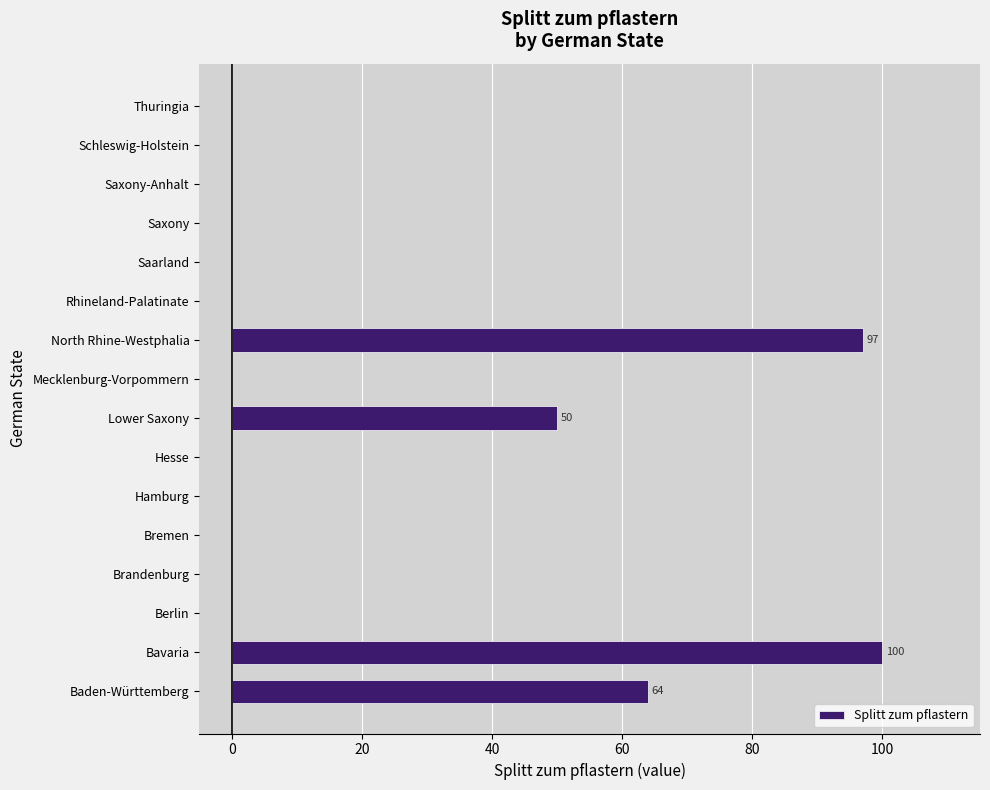

What is the sum of all values?

311